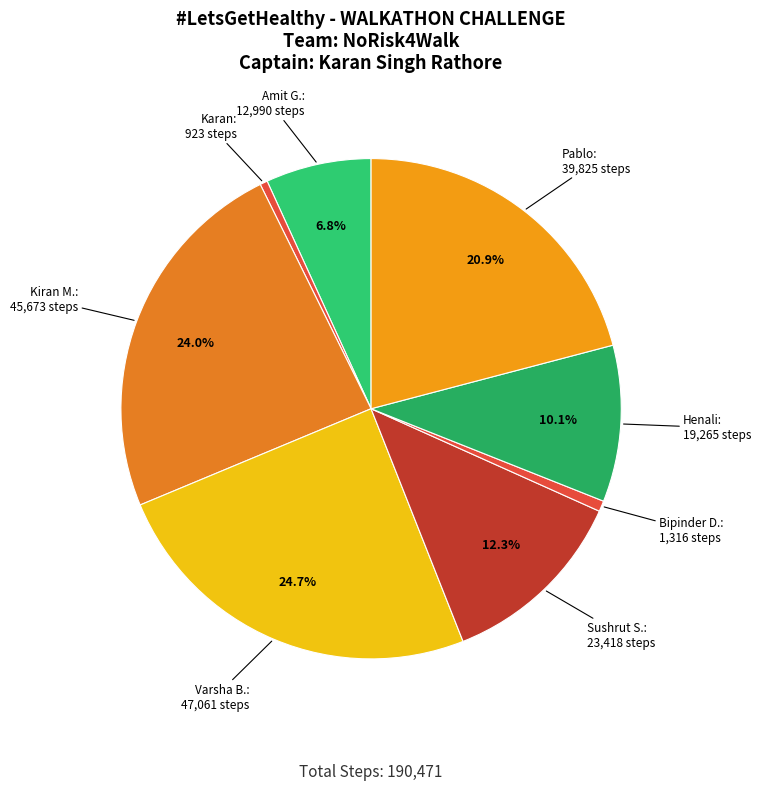

Approximately how many times larger is the value at Henali compared to Amit G.?

1.5